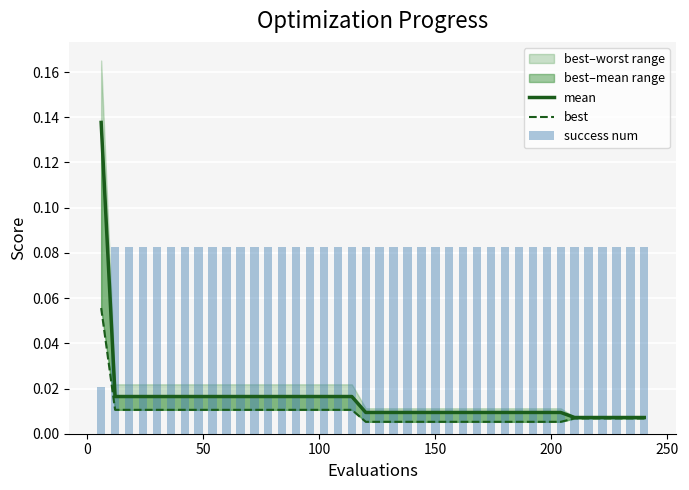

List the series in order of their peak value, lowest first.

best, success num, mean